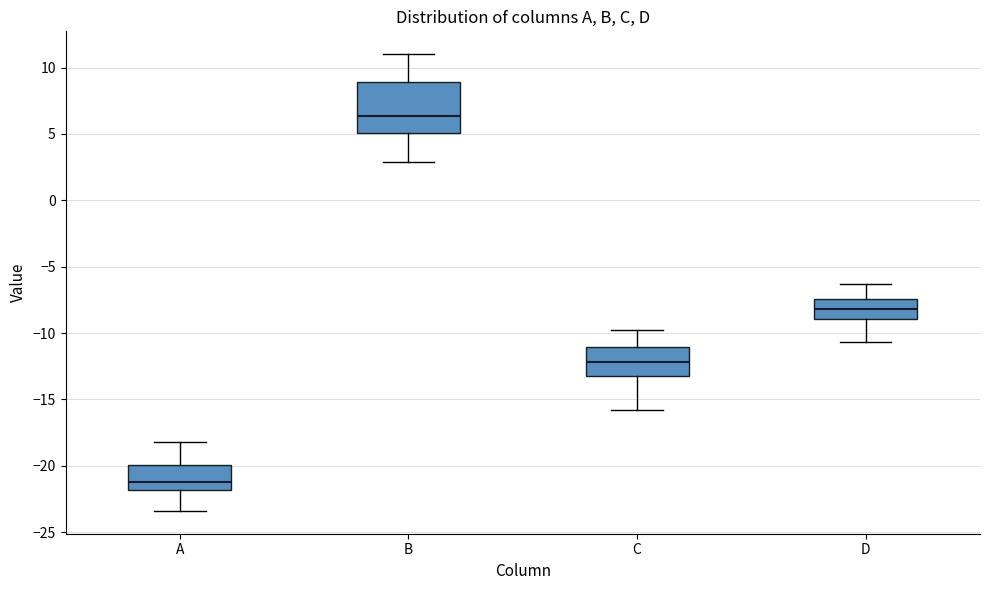

Where does the lower whisker of the box for B end on the y-axis? The values are not printed on the chart, so give them approximately, as read against the axis.

3.0